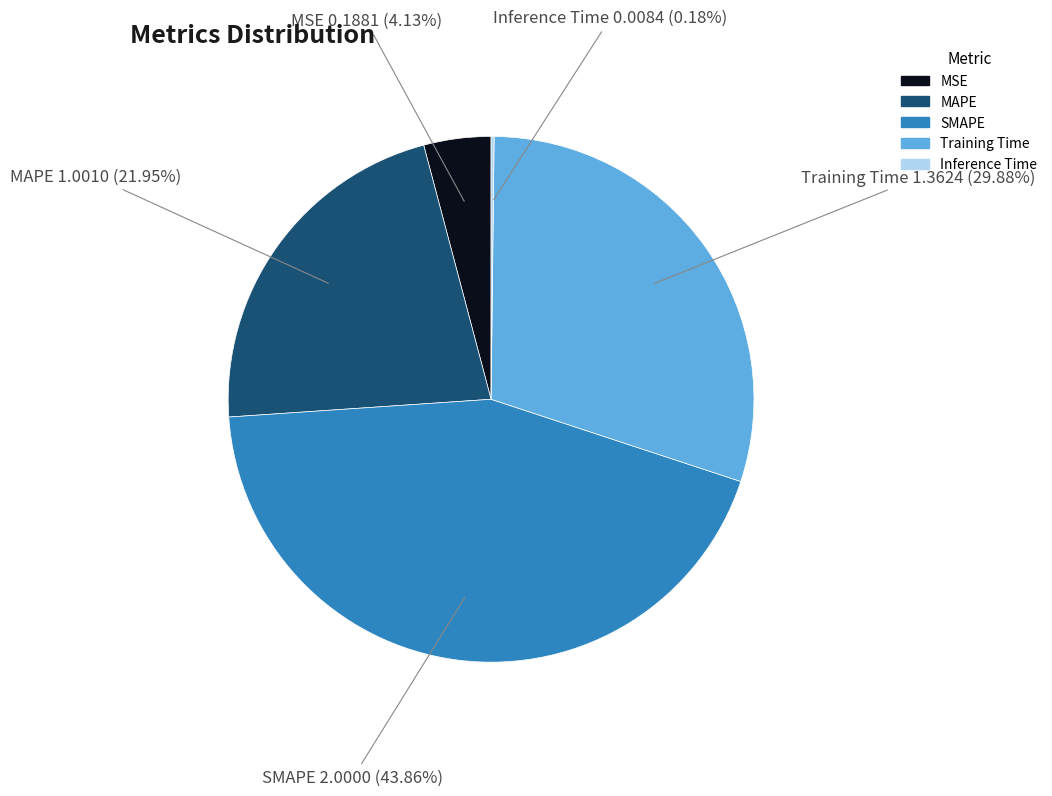

Is there any slice that represents more than half of the pie?

No